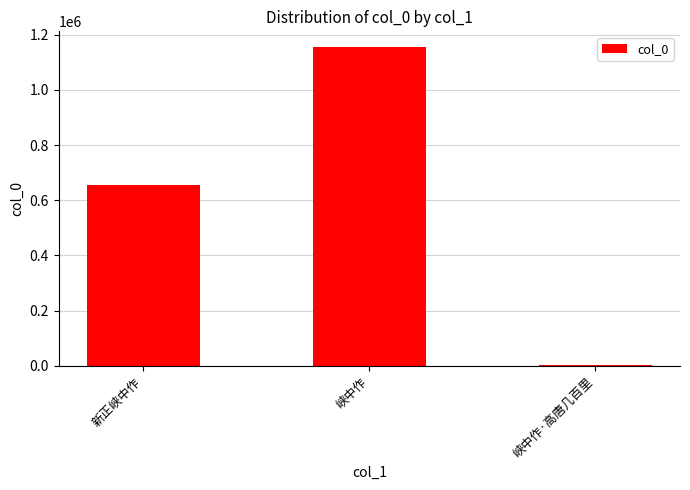

Is it true that the value at 峡中作·高唐几百里 is 2753?

True